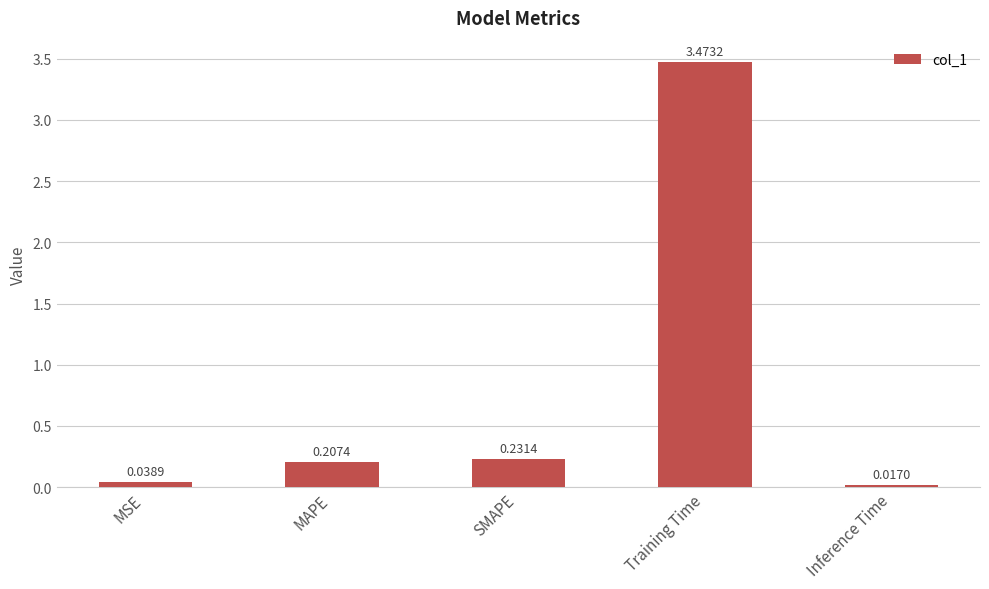

List the labels in order of value, smallest first.

Inference Time, MSE, MAPE, SMAPE, Training Time